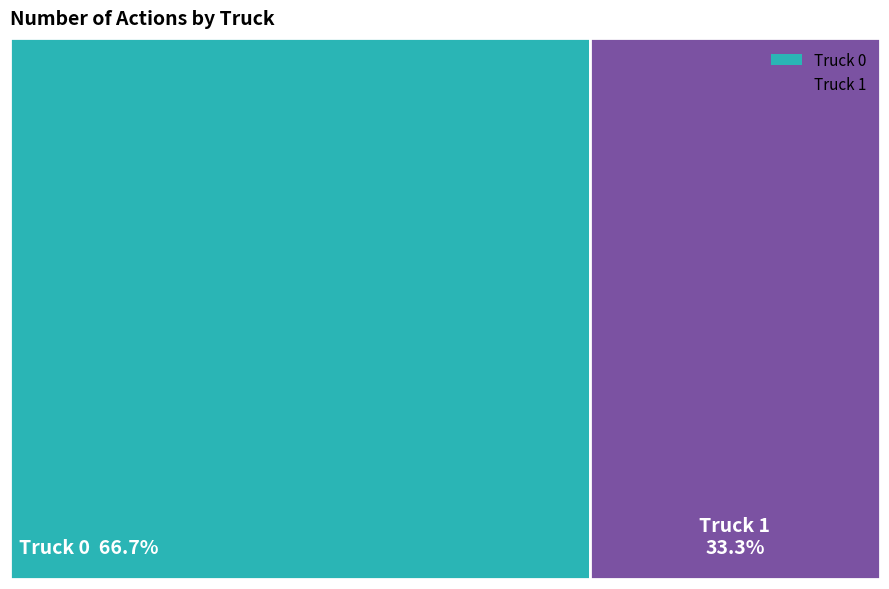

Which slice is the smallest?

Truck 1